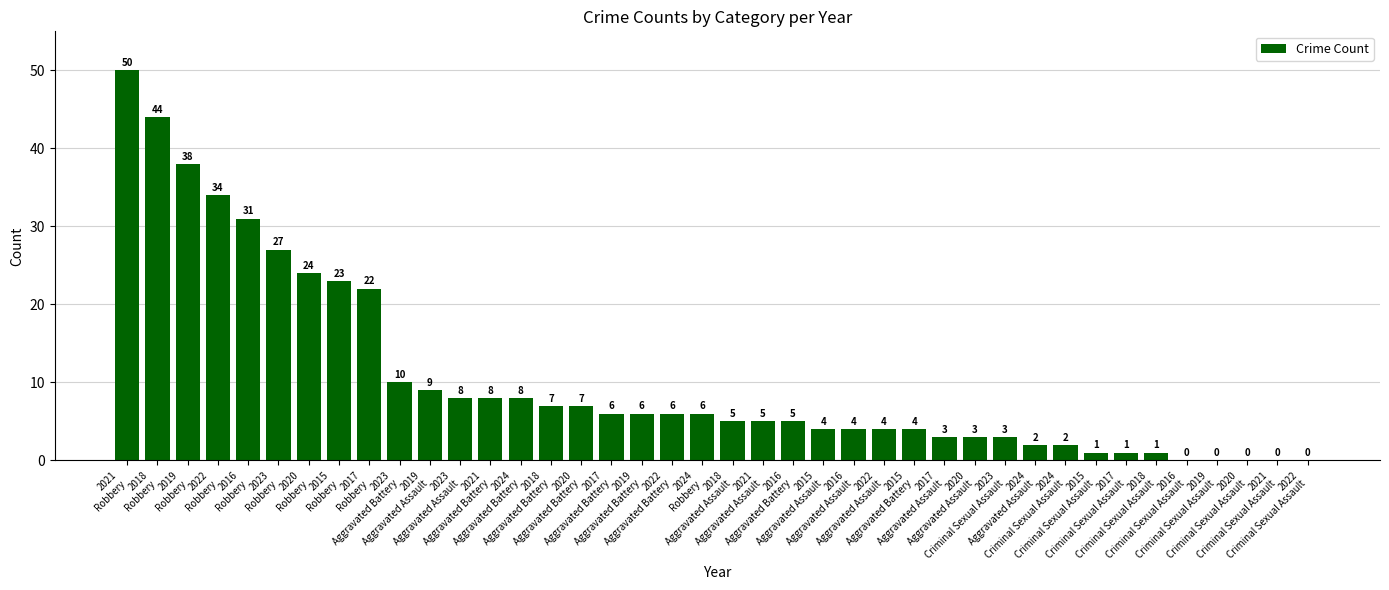

What is the ratio of the value at 2015
Aggravated Battery to the value at 2020
Robbery?

0.2